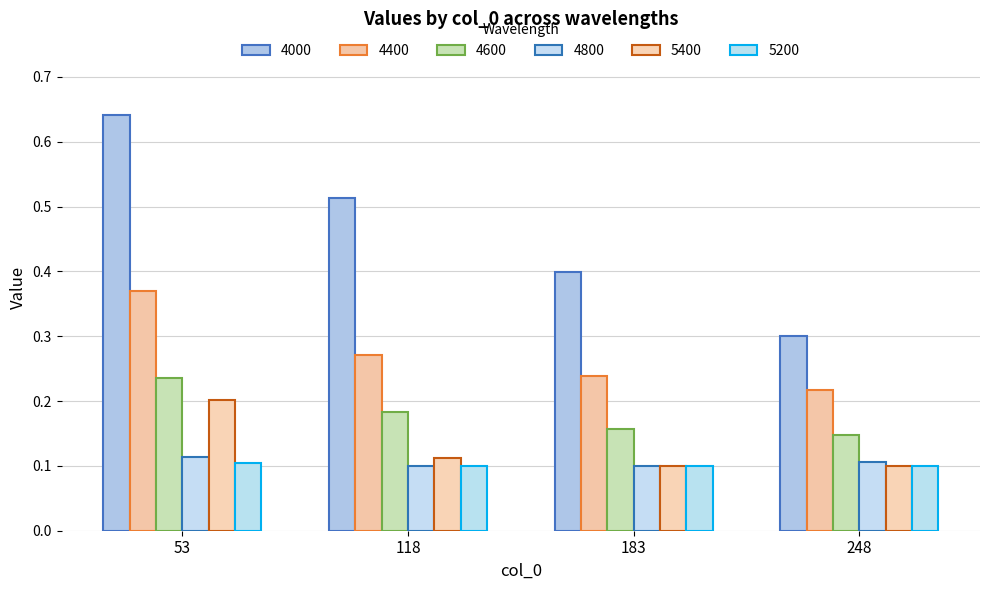

Count the number of categories in the chart.

4